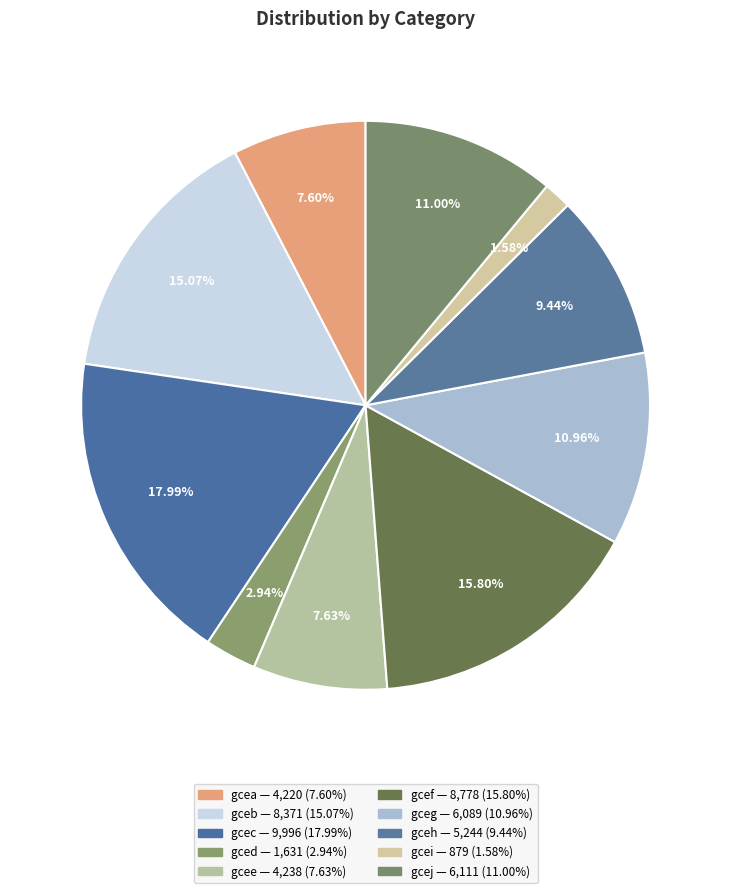

To the nearest percent, what portion does gceb represent?

15%